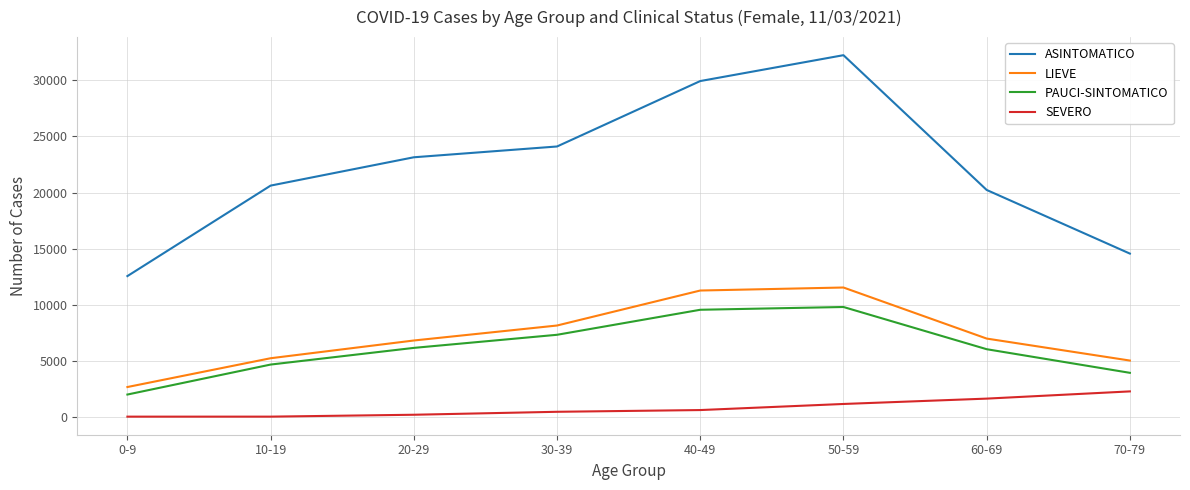

Between 10-19 and 30-39, which series saw the biggest shift?

ASINTOMATICO